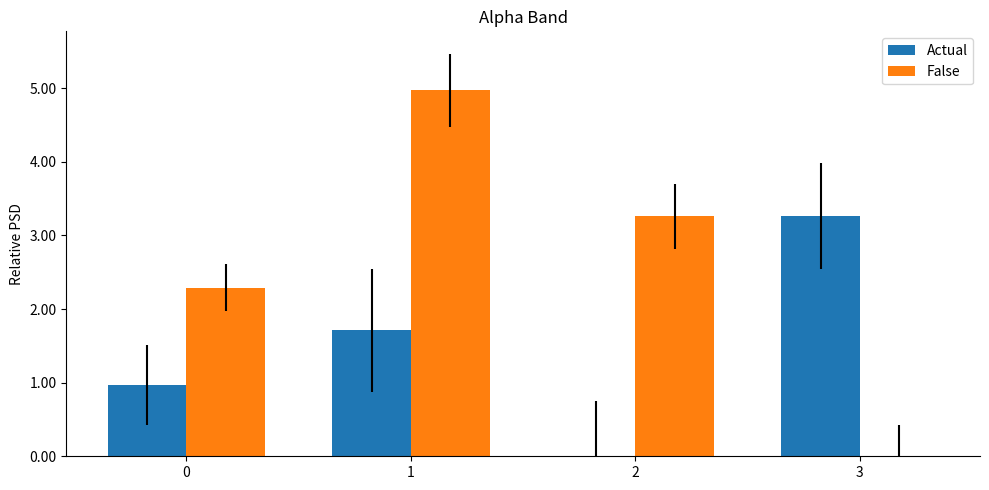

How many categories are shown in the chart?

4